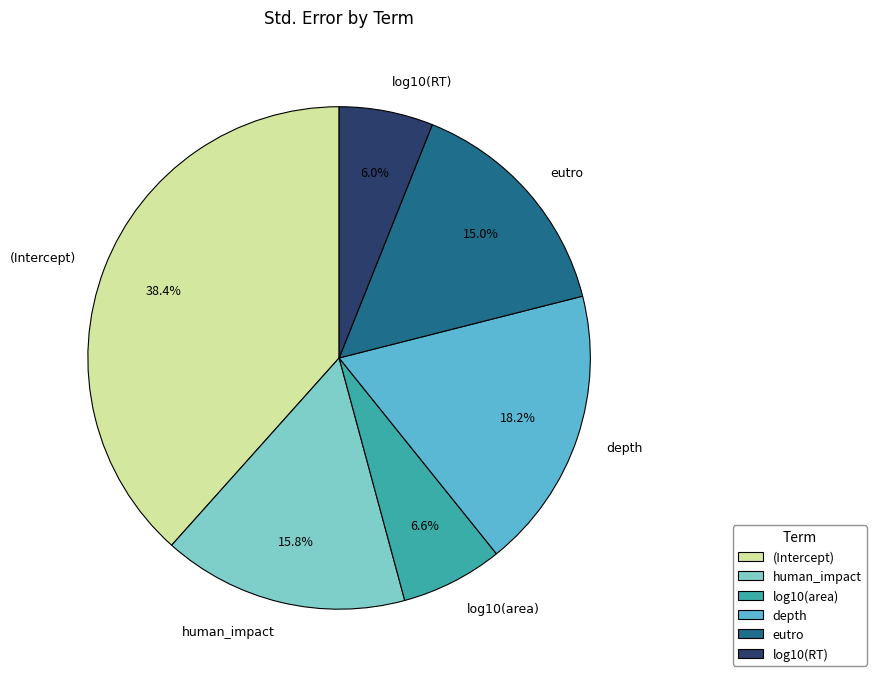

Which slice is the smallest?

log10(RT)